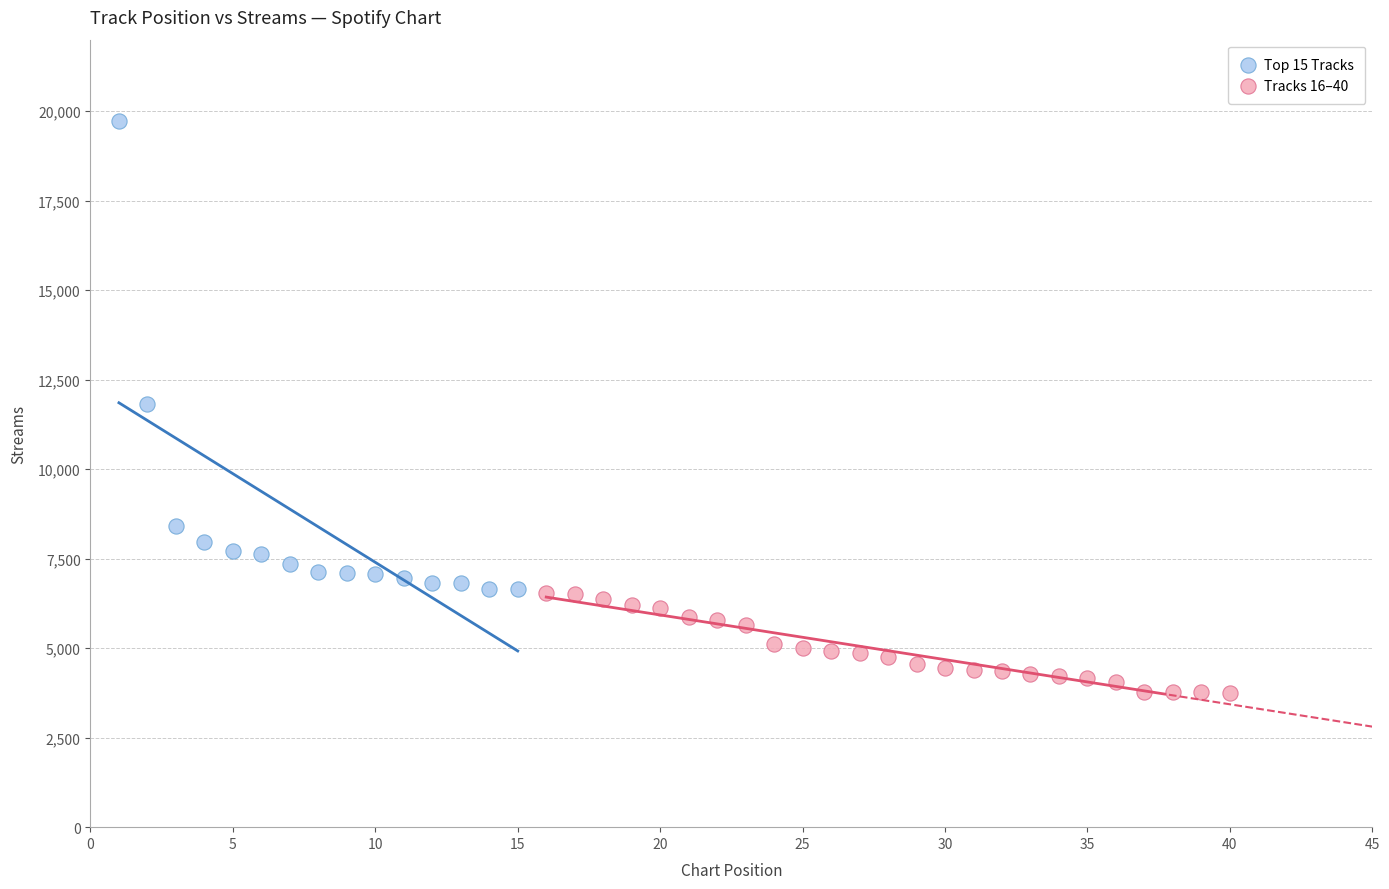

Which series contains the lowest Y value?

Tracks 16–40